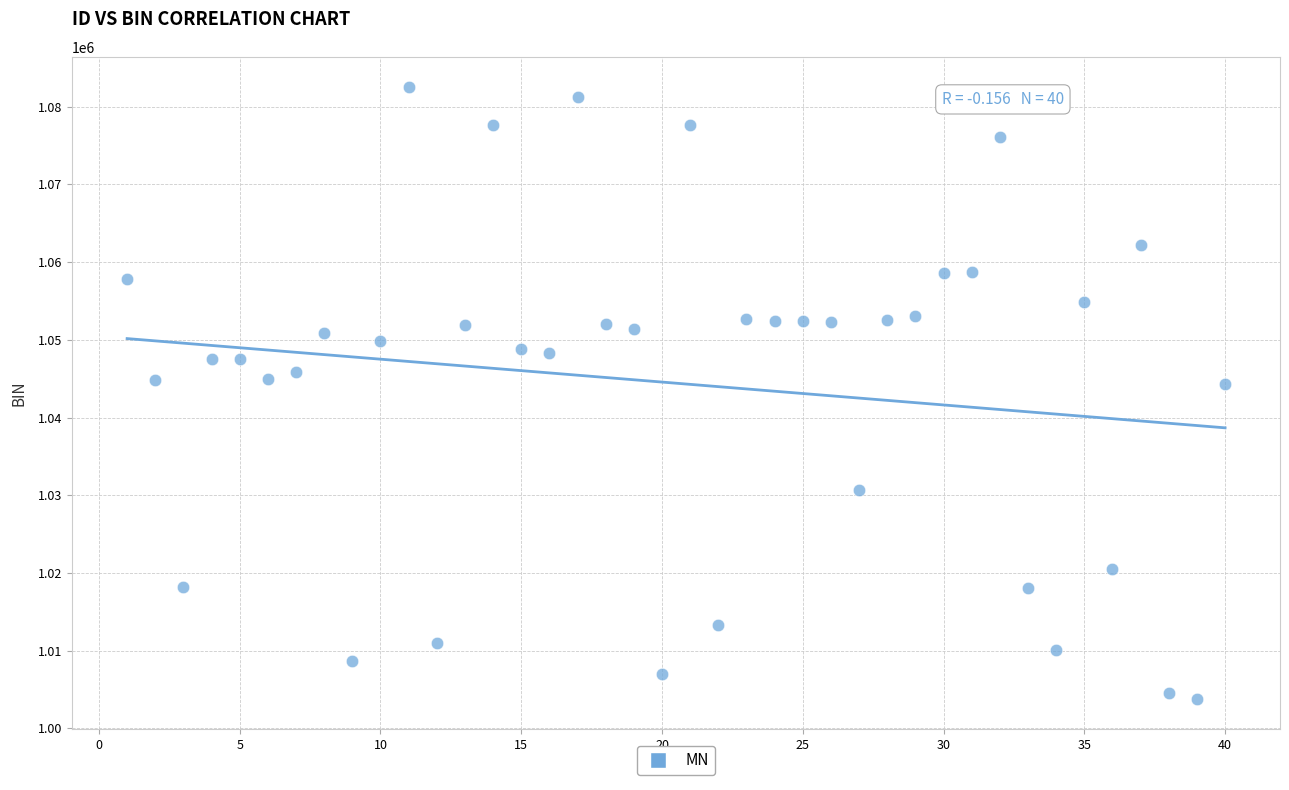

What is the range of X values (max minus min)?

39